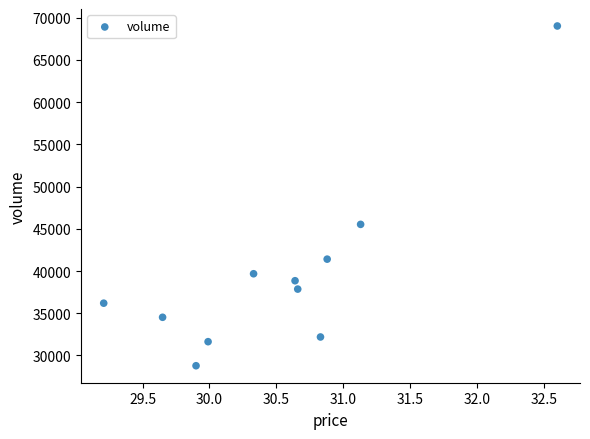

What is the average Y value?

39606